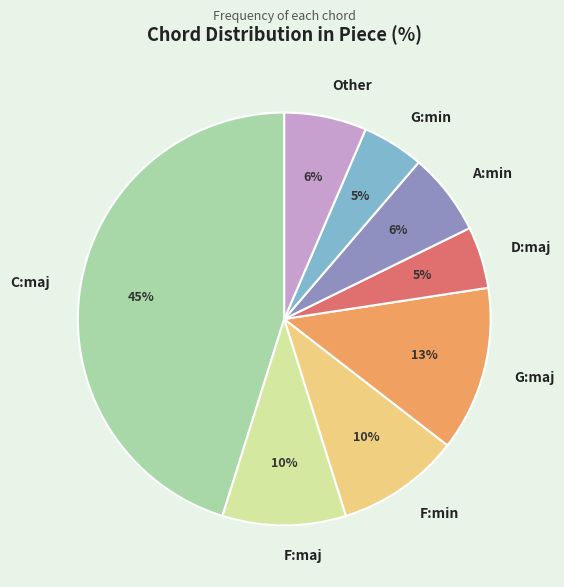

Which category has the biggest portion of the pie?

C:maj